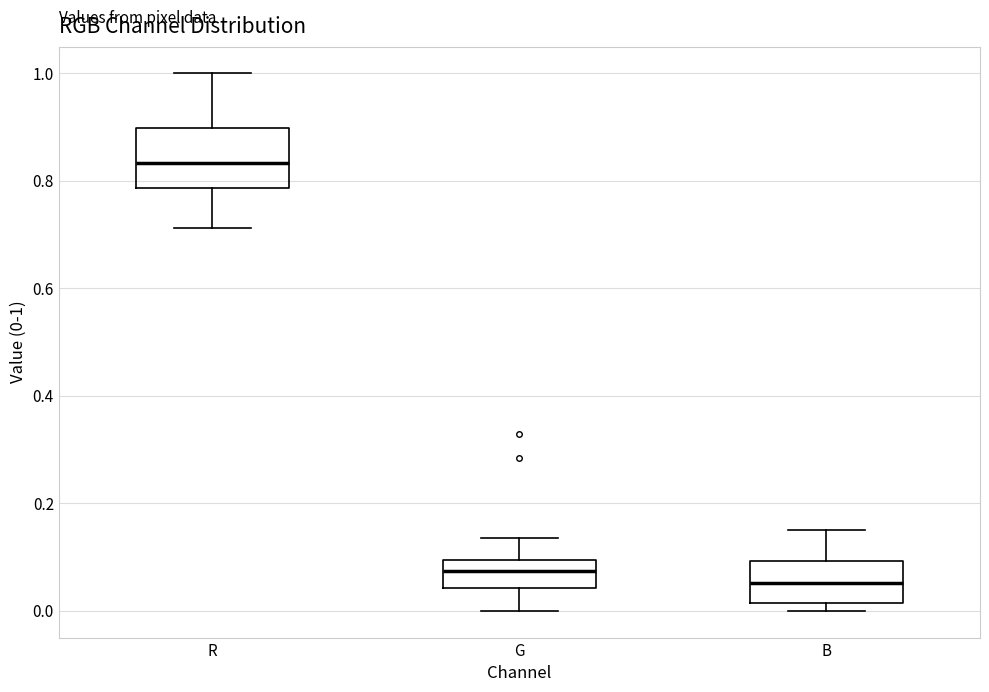

Where is the lower edge of the box for B on the y-axis? The values are not printed on the chart, so give them approximately, as read against the axis.

0.02